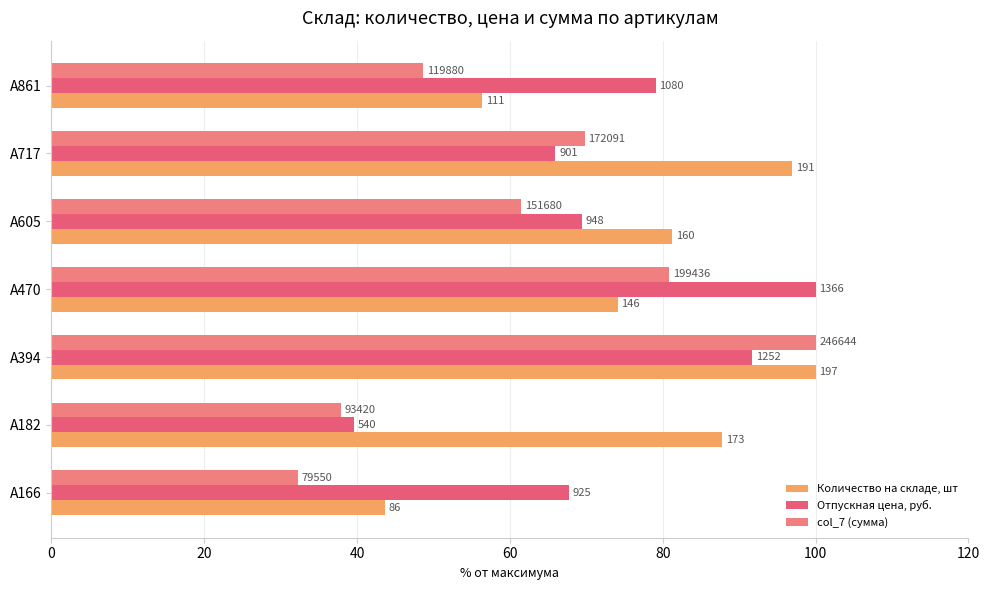

Rank the series by their average value, from lowest to highest.

col_7 (сумма), Отпускная цена, руб., Количество на складе, шт